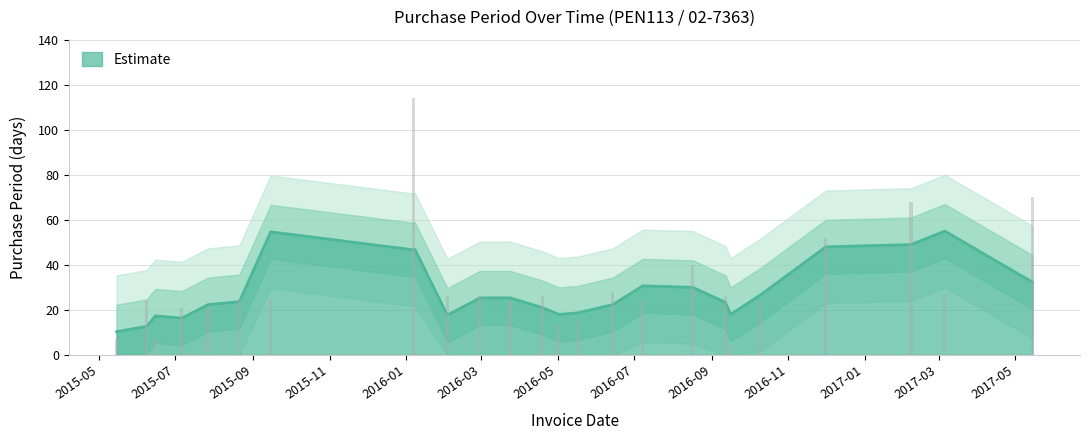

How many values exceed 25?

11